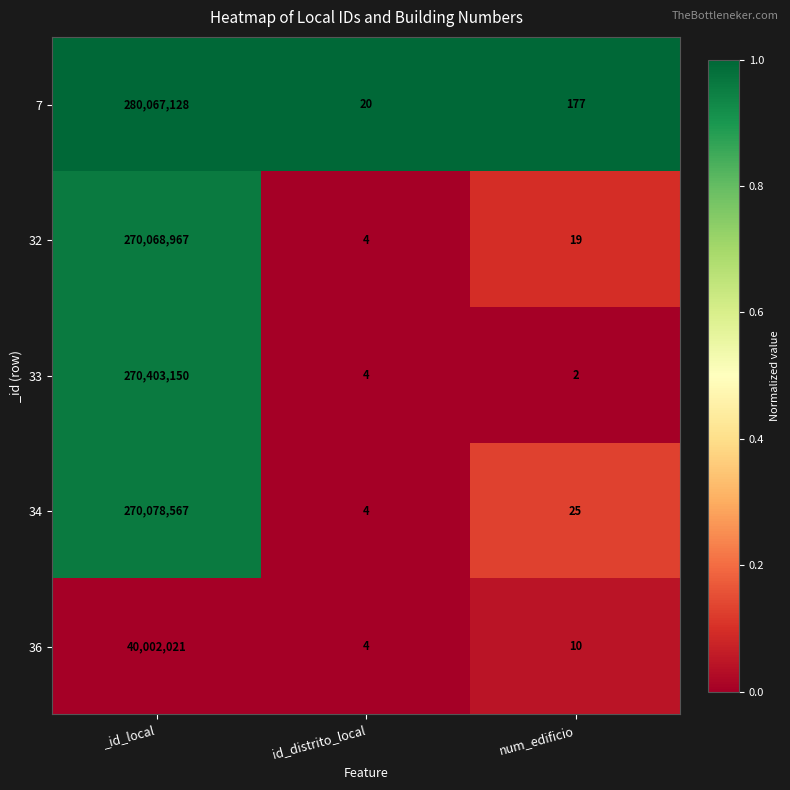

Between _id_local and id_distrito_local, which series saw the biggest shift?

7